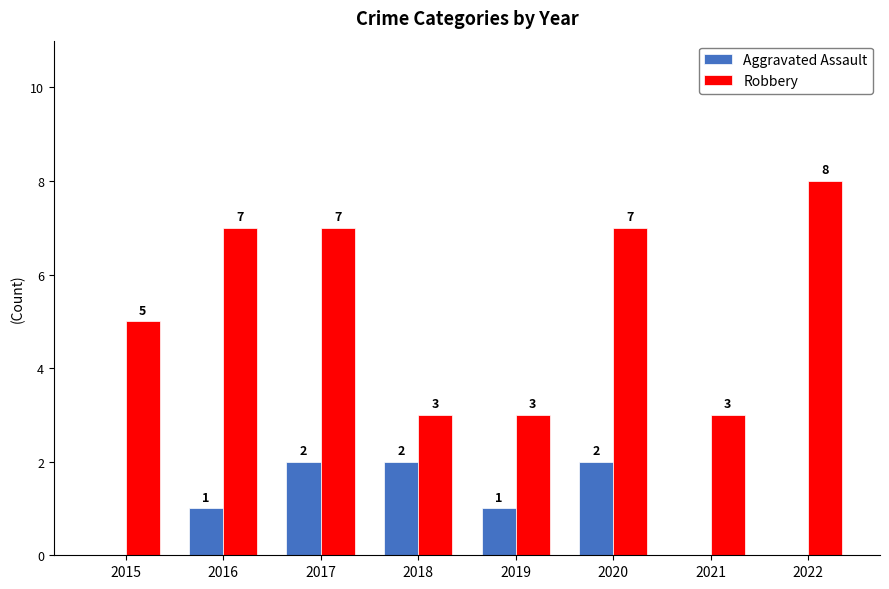

Which series has the widest spread of values?

Robbery